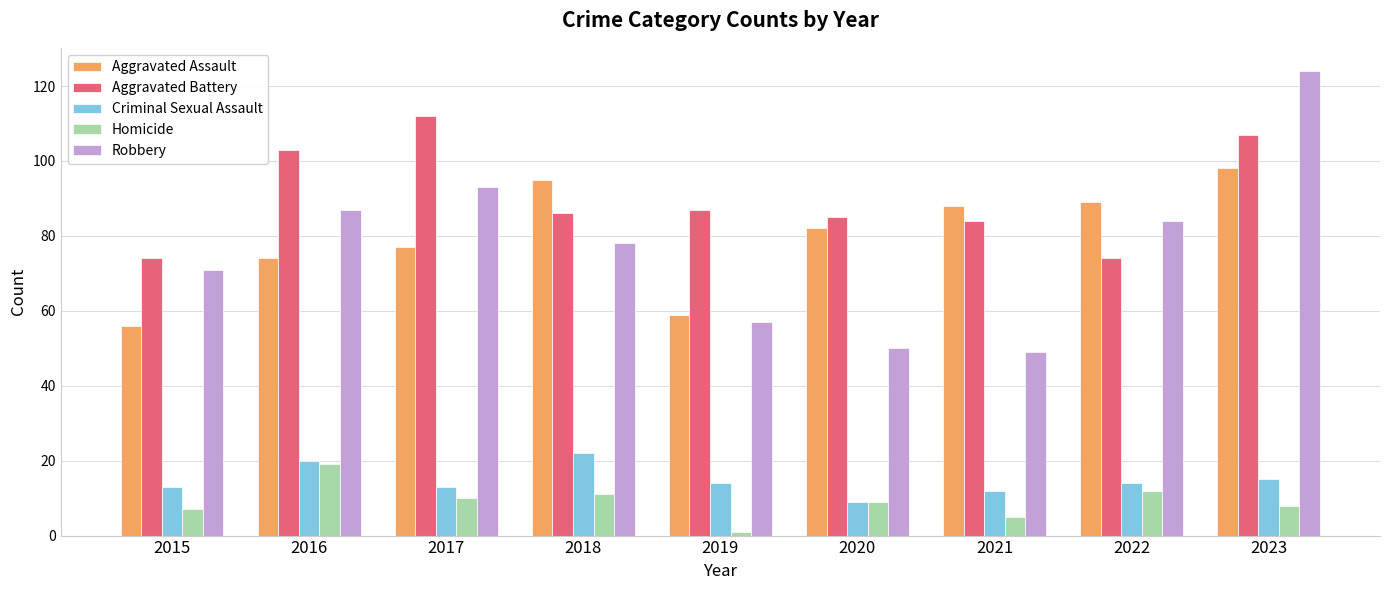

Rank the series by their maximum value, from highest to lowest.

Robbery, Aggravated Battery, Aggravated Assault, Criminal Sexual Assault, Homicide